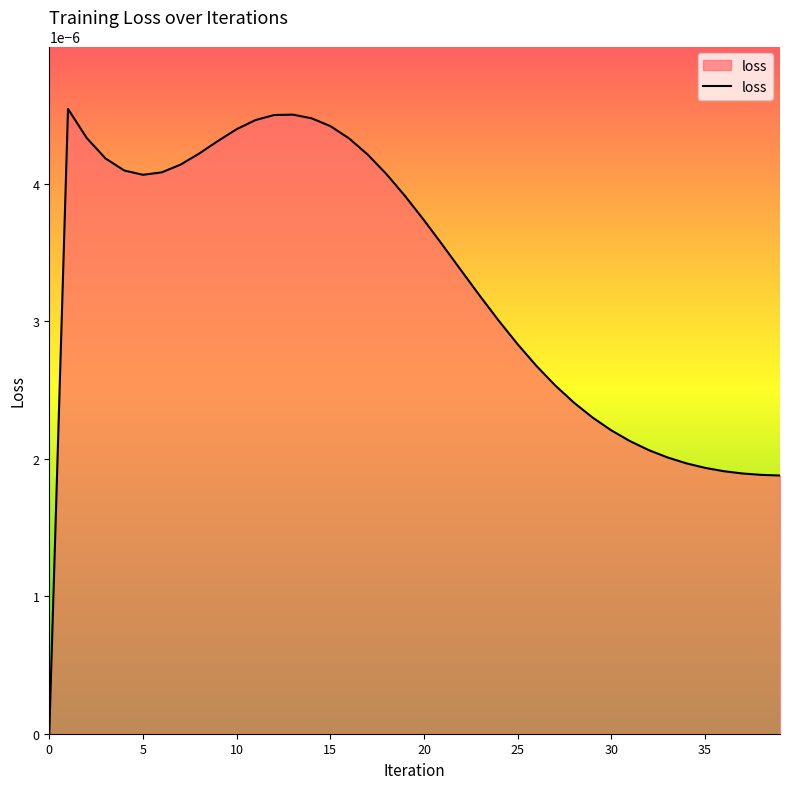

How many interior local peaks (higher than both neighbors) does the data have?

2